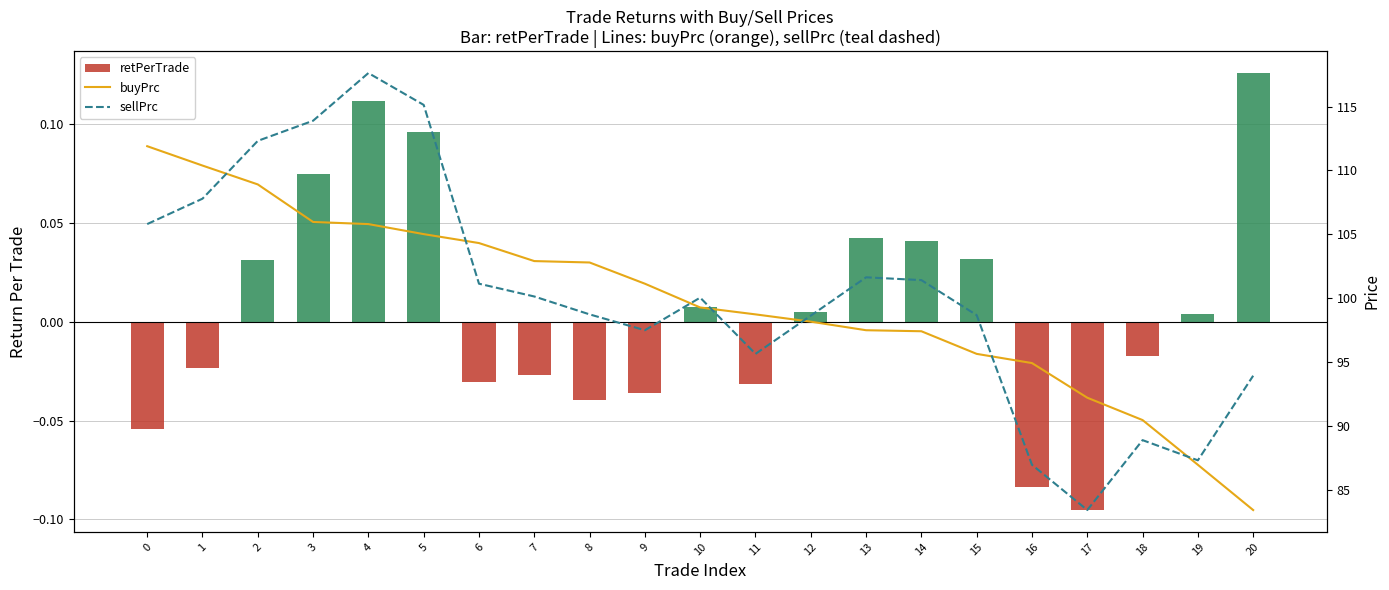

At which category does the chart reach its minimum across all series?

17